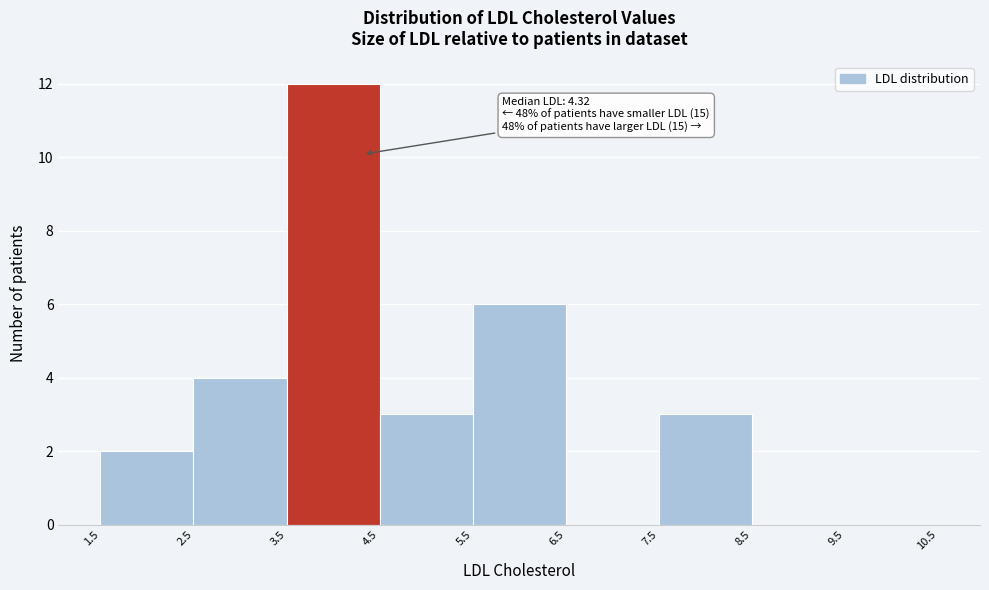

Over which range of the x-axis is the bar tallest?

3.5 to 4.5